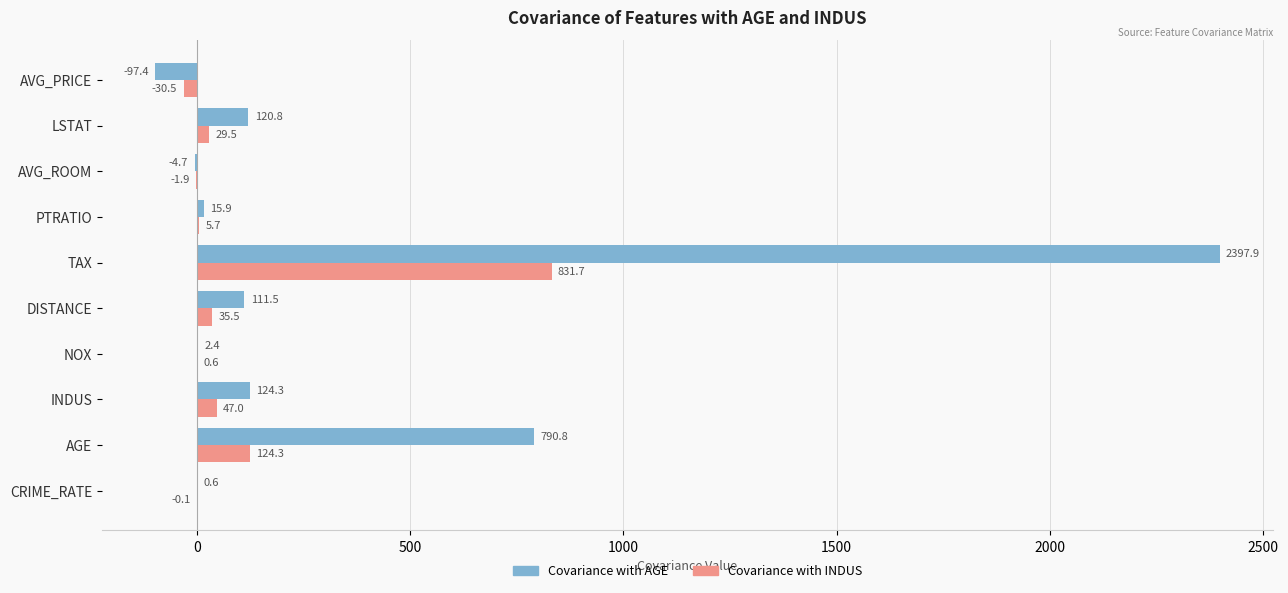

The value of Covariance with INDUS at INDUS is 47.0. True or false?

True